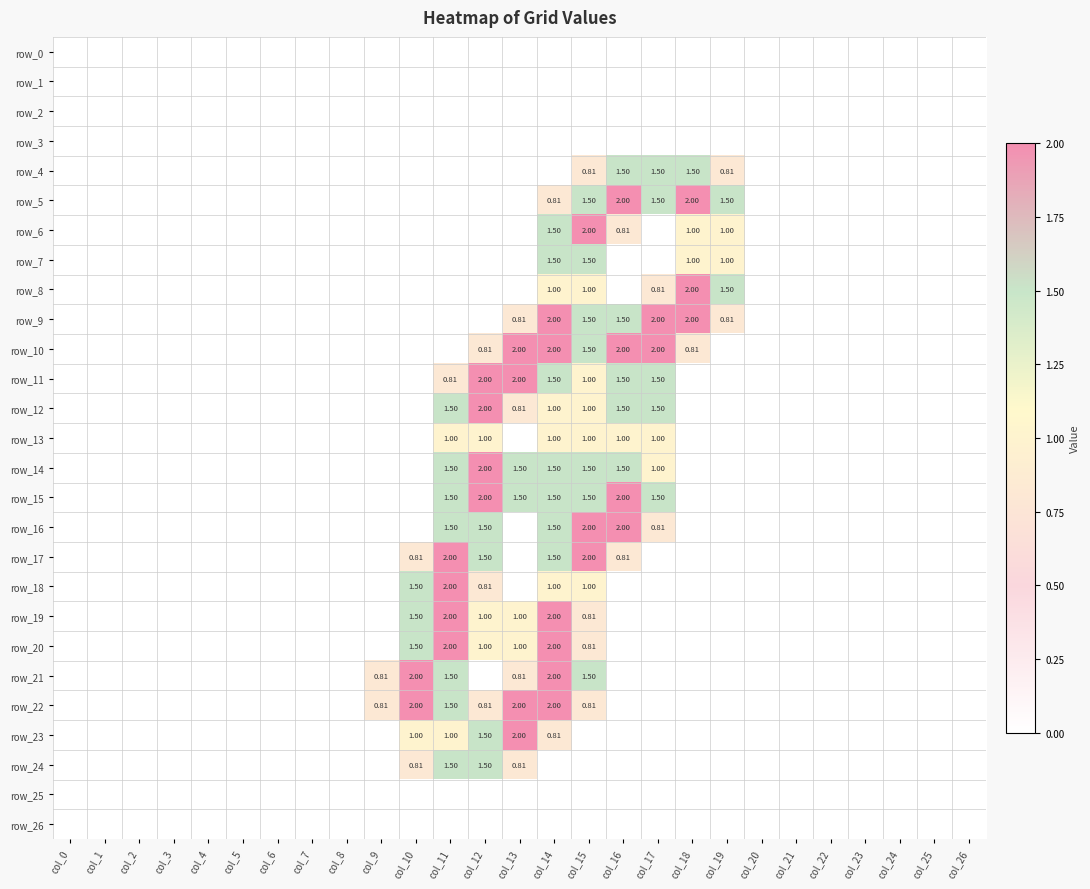

At which category is the sum across all series the highest?

col_14